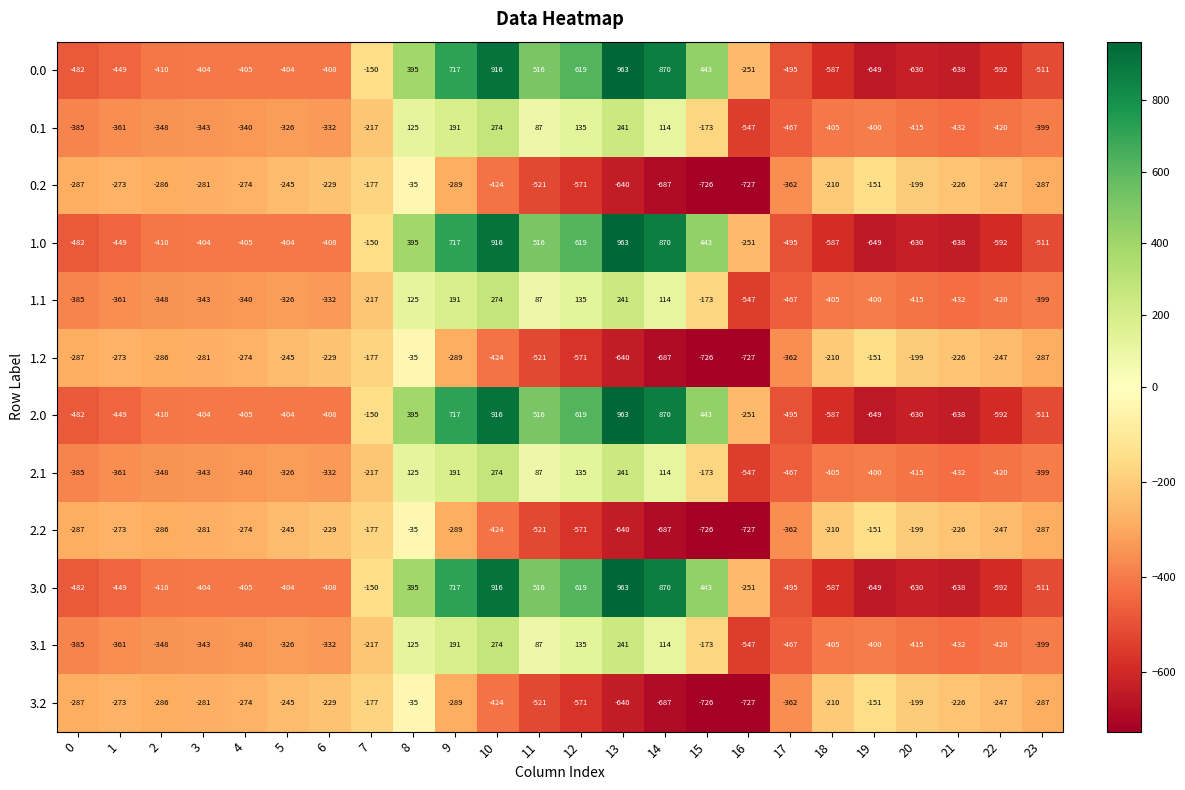

The 2.0 series shows 968 at 12. True or false?

False